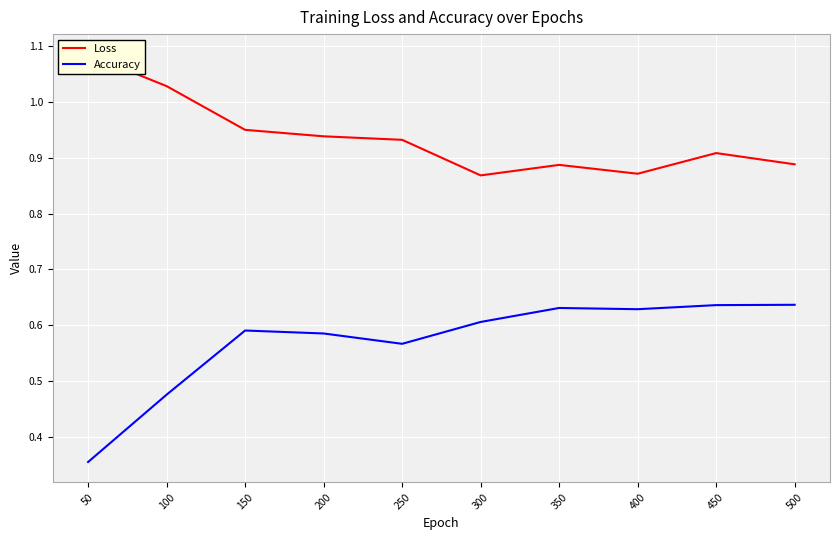

Rank the categories by Loss value from lowest to highest.

300, 400, 350, 500, 450, 250, 200, 150, 100, 50